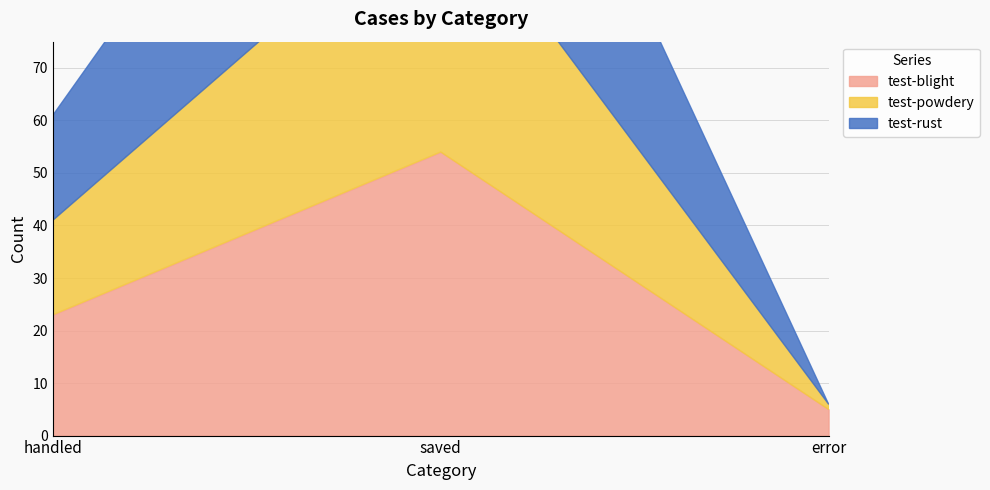

At which category is the sum across all series the highest?

saved